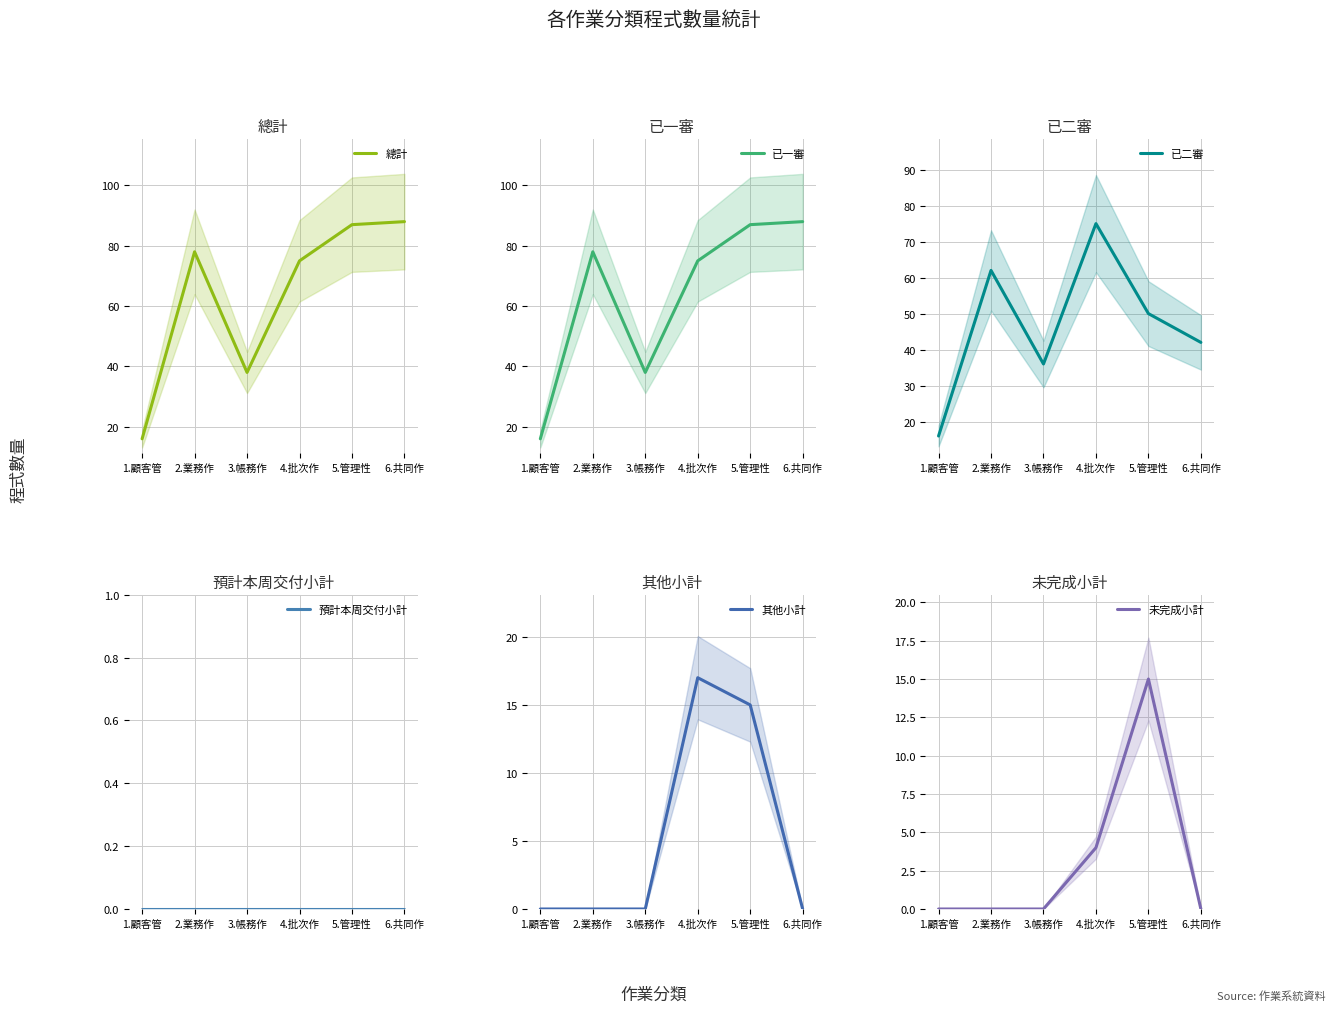

Is it true that 其他小計 equals 0 at 3.帳務作?

True